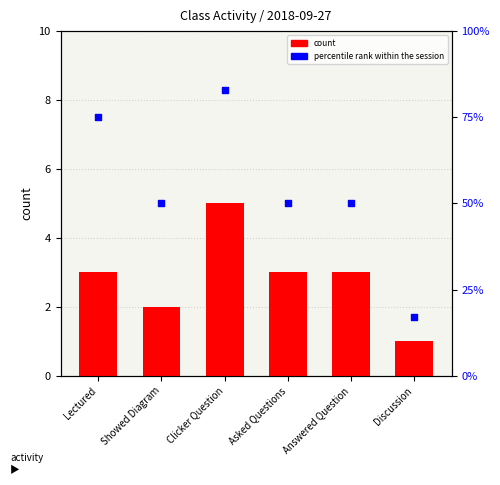

What is the total value across all series at Asked Questions?

53